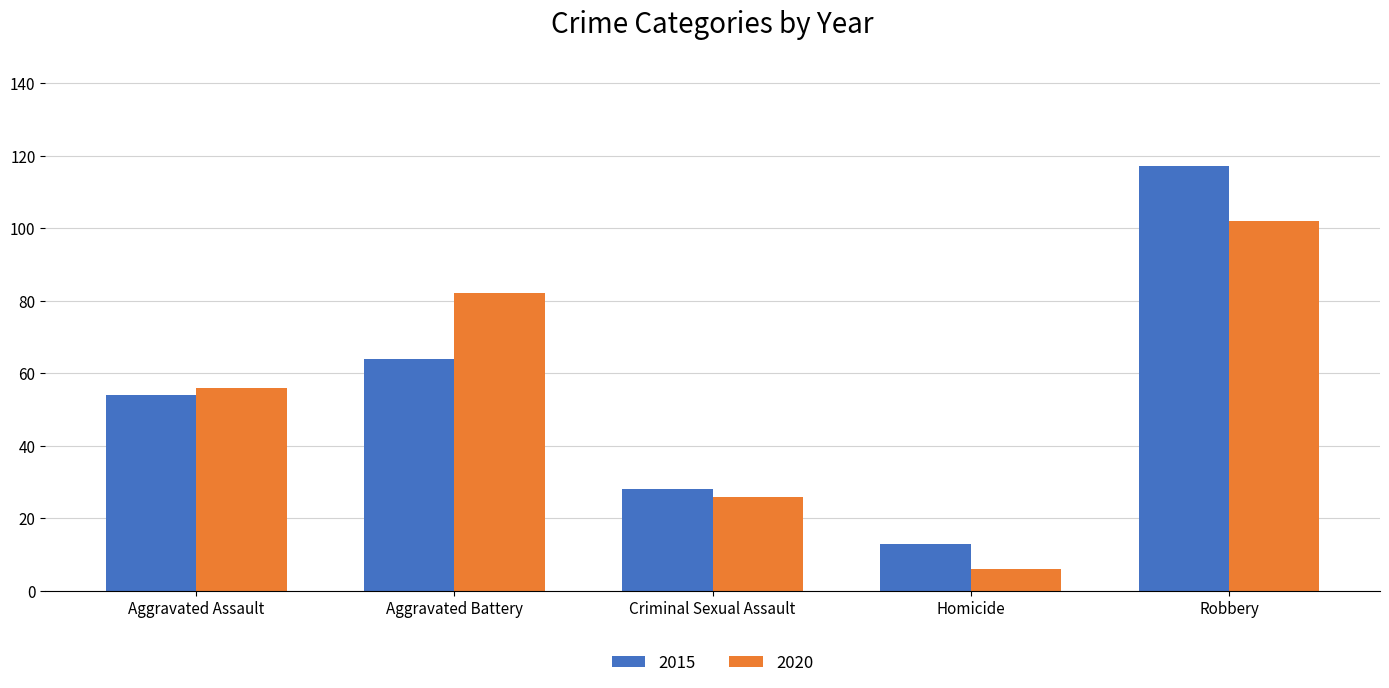

At which category is the sum across all series the highest?

Robbery